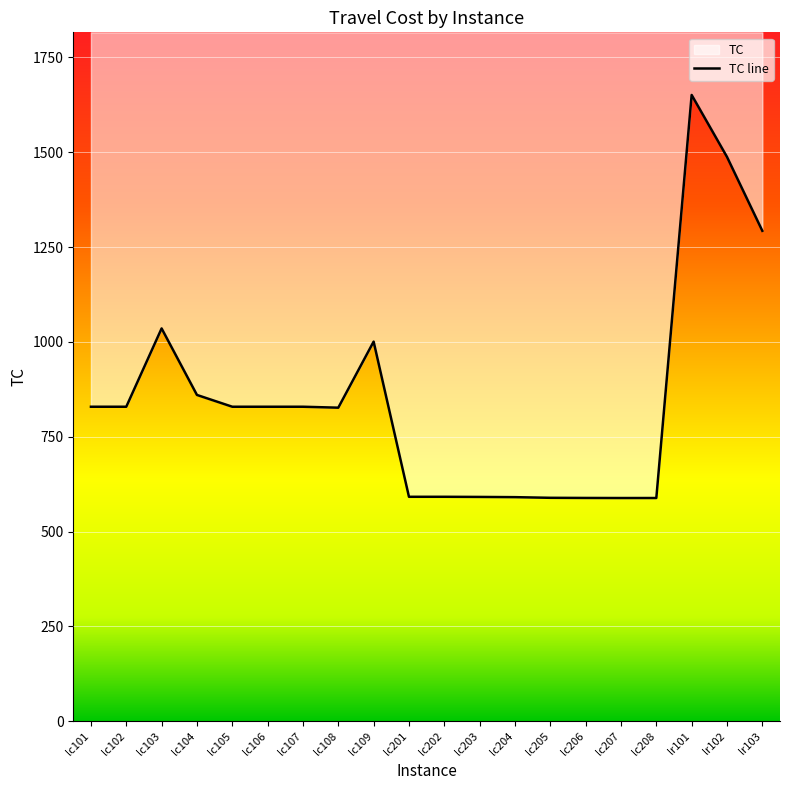

Rank the categories by value from highest to lowest.

lr101, lr102, lr103, lc103, lc109, lc104, lc101, lc102, lc105, lc106, lc107, lc108, lc201, lc202, lc203, lc204, lc205, lc206, lc208, lc207